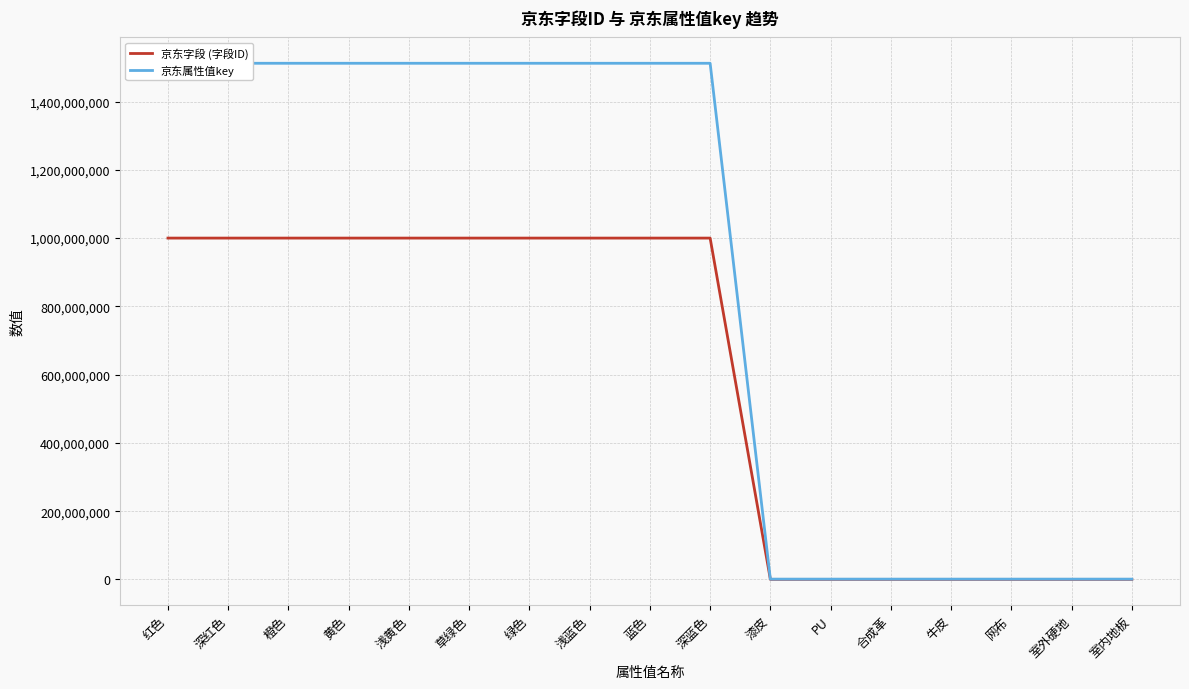

What is the spread (max minus min) of values at 草绿色?

512153010